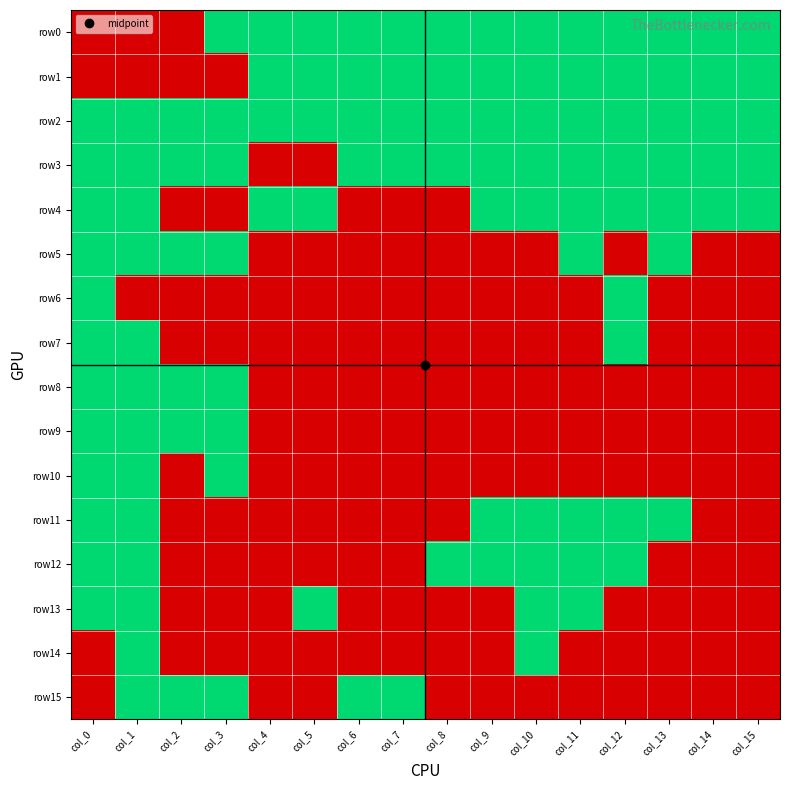

Which series has the largest total across all categories?

row2